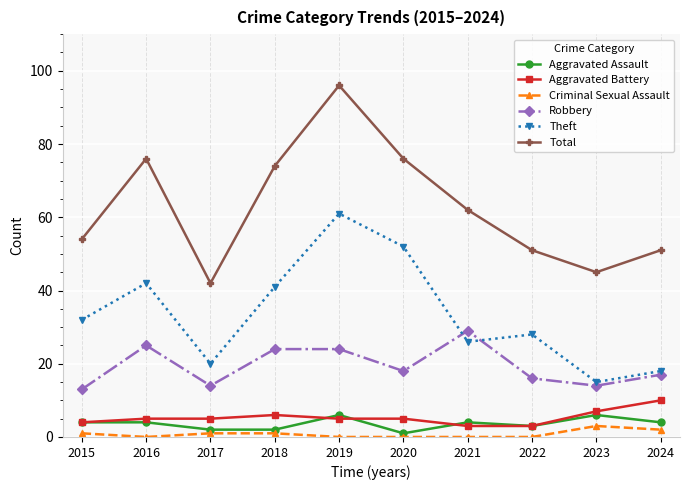

Rank the series at 2021 from lowest to highest value.

Criminal Sexual Assault, Aggravated Battery, Aggravated Assault, Theft, Robbery, Total